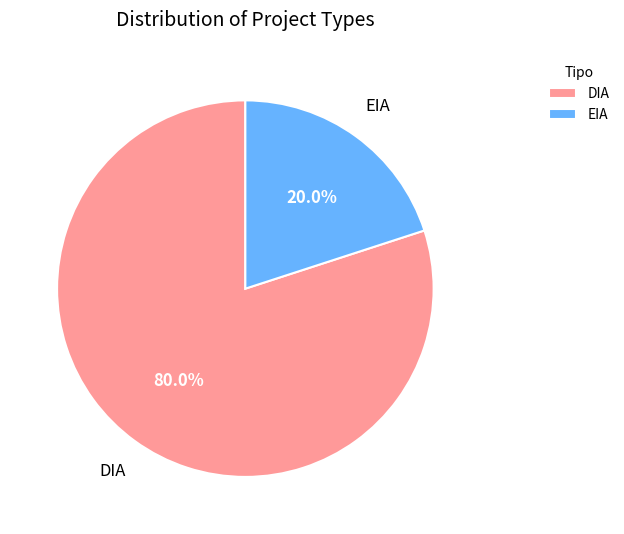

Is there any slice that represents more than half of the pie?

Yes